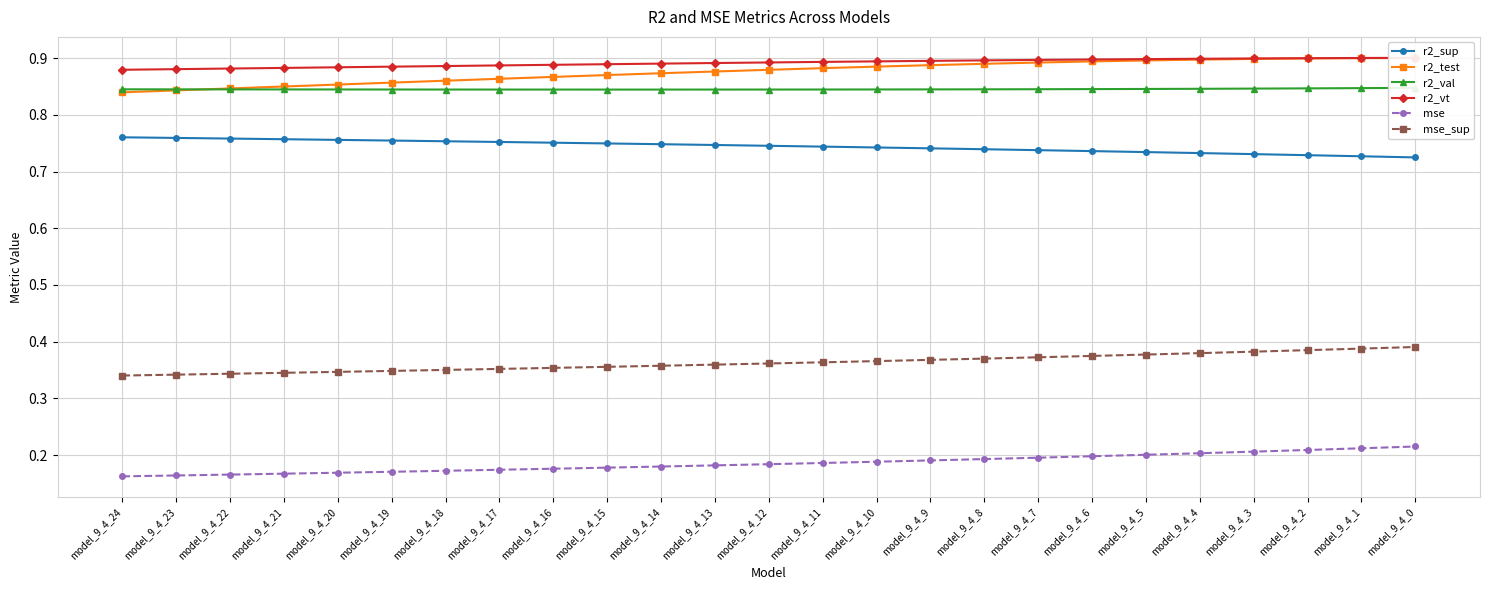

Is it true that mse equals 0.3 at model_9_4_10?

False